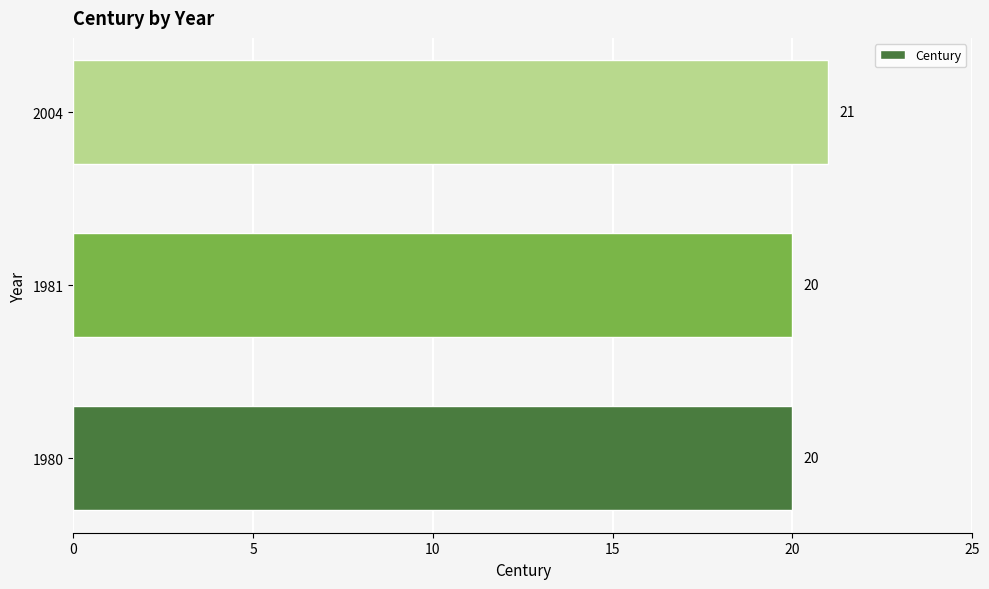

Reading bottom to top, transcribe all the data shown in this chart.

1980=20	1981=20	2004=21